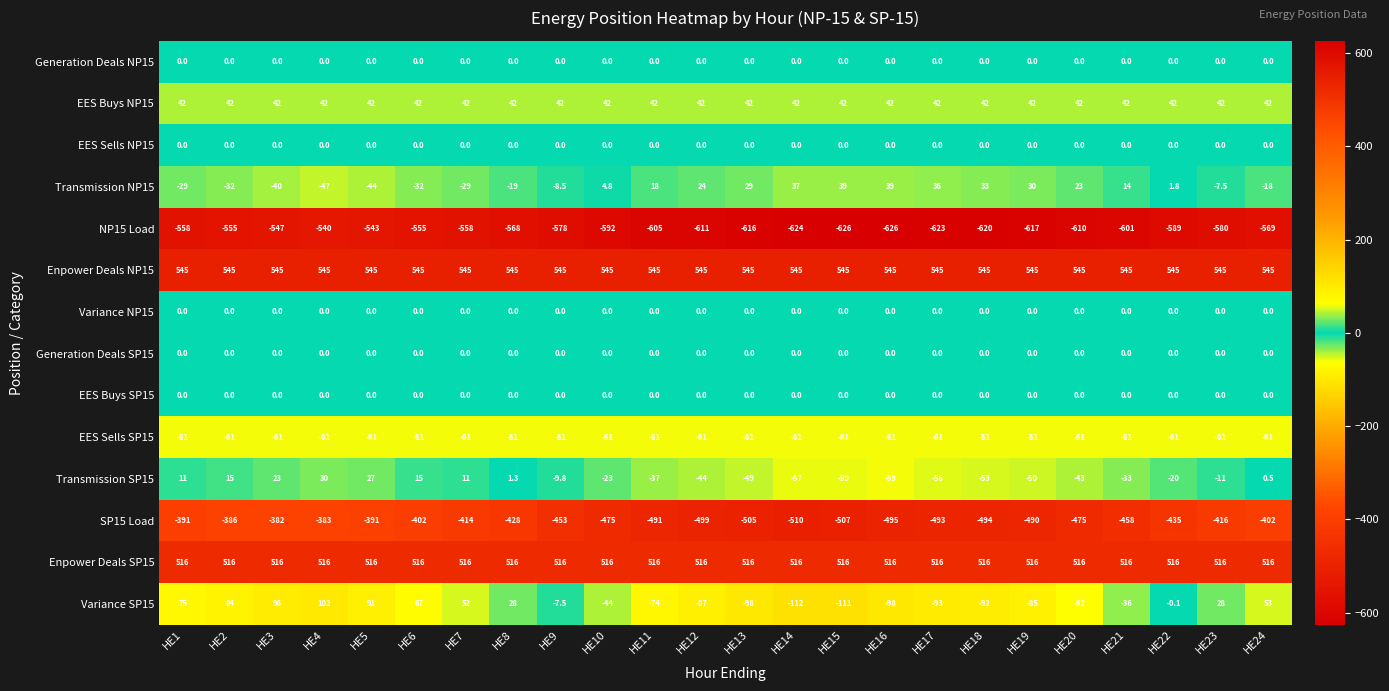

What is the spread (max minus min) of values at HE7?

1103.0